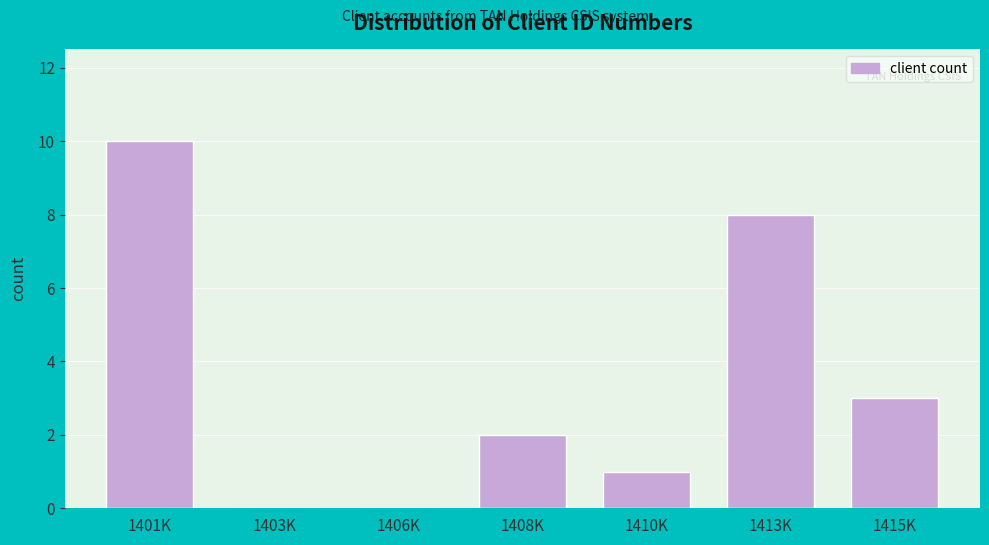

Reading left to right, list all the values displayed in this chart.

1401K=10	1403K=0	1406K=0	1408K=2	1410K=1	1413K=8	1415K=3